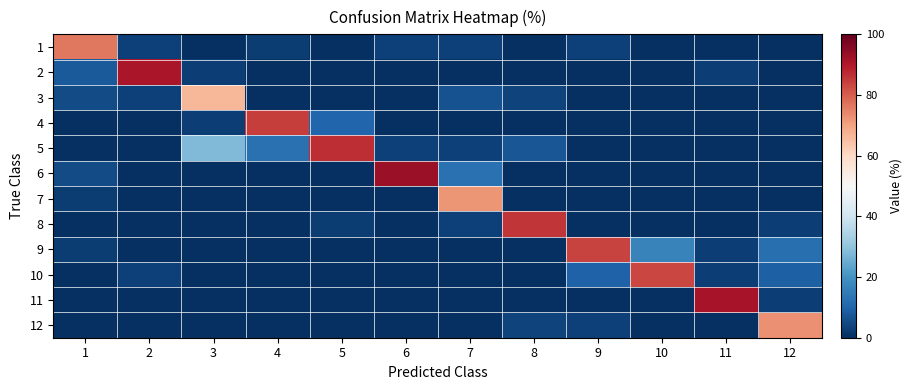

At which category does the chart reach its peak across all series?

6